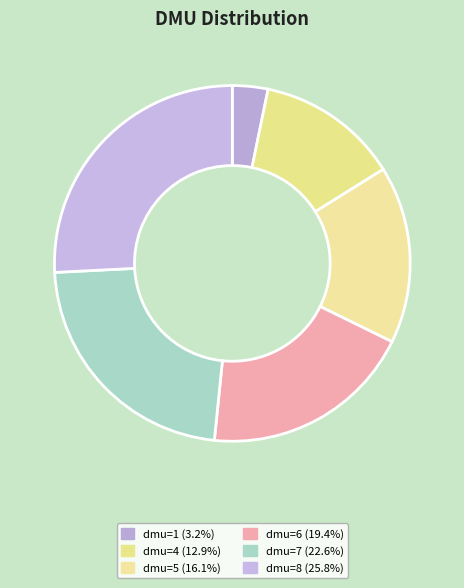

To the nearest percent, what is the difference between the largest and smallest slice percentages?

23%